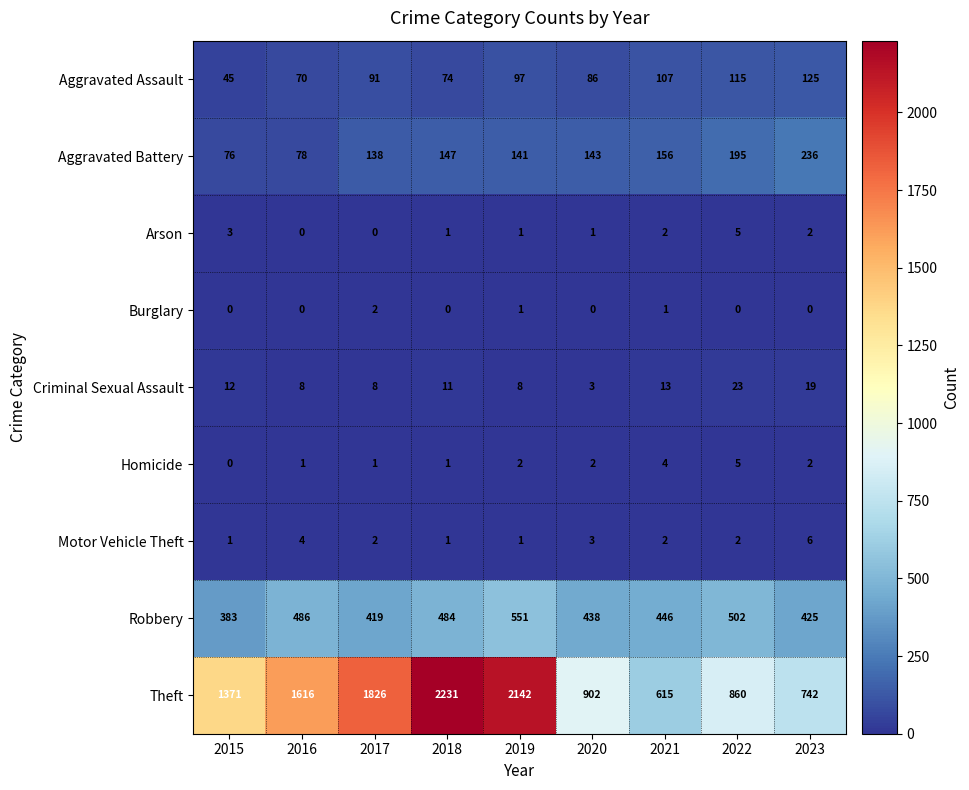

What is the maximum value for Theft?

2231